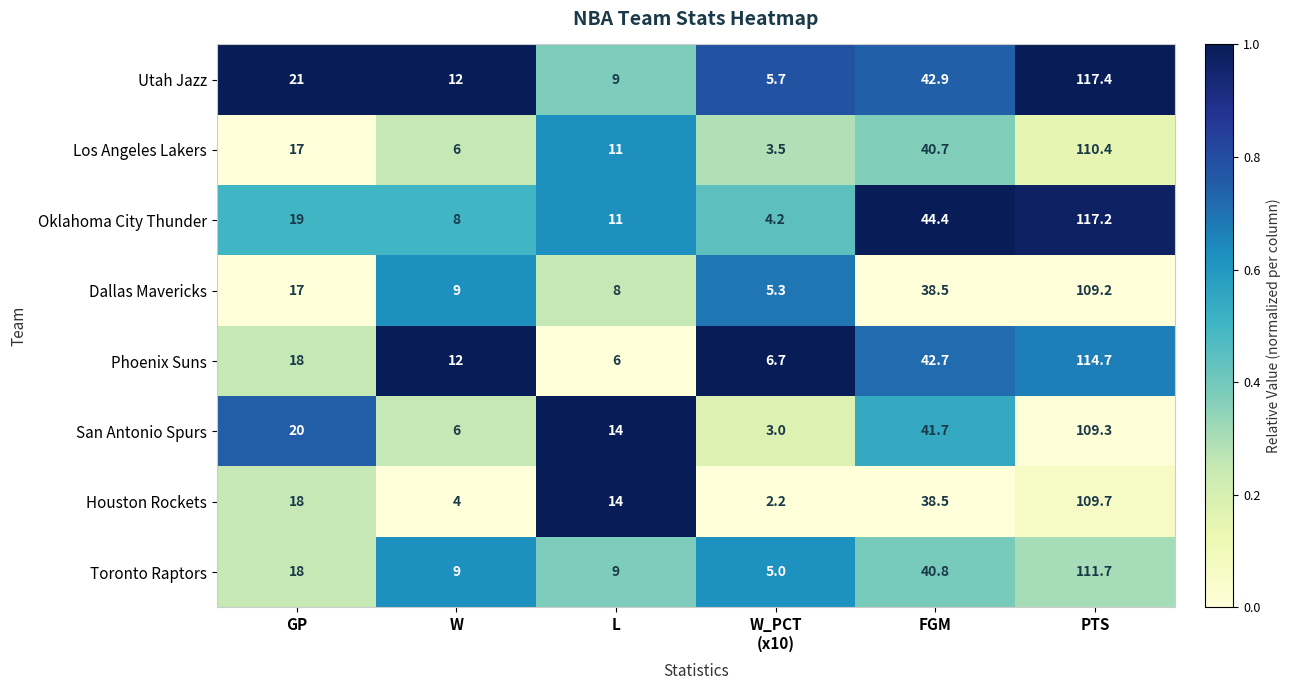

What is the difference between the second highest and second lowest values in the Houston Rockets series?

34.5